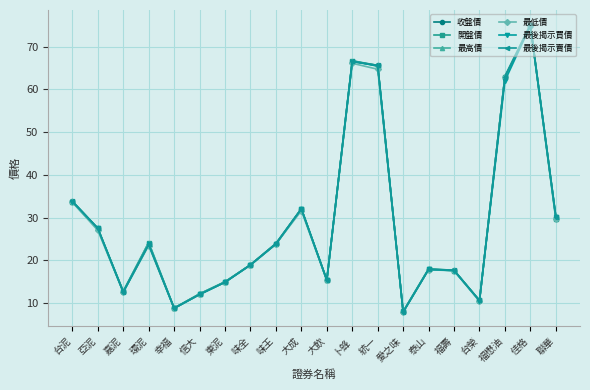

What is the total value across all series at 東泥?

89.5